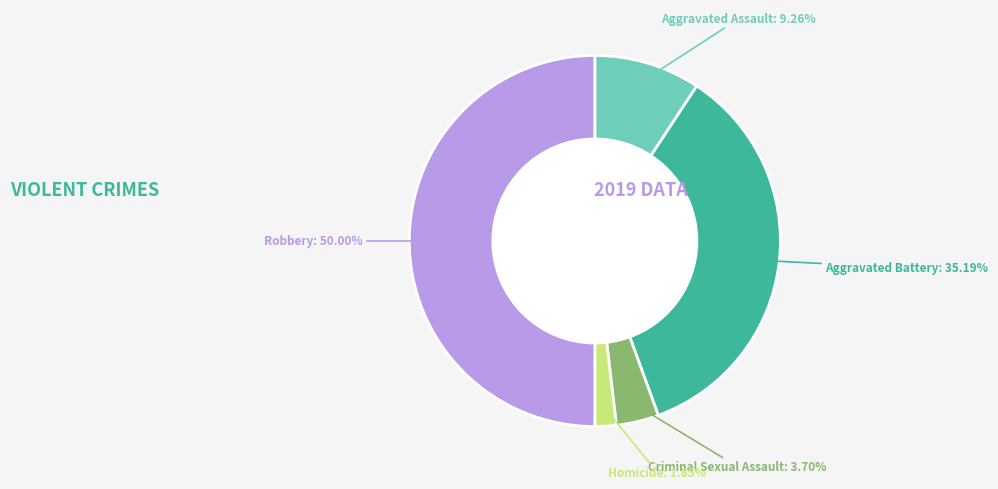

Is the sum of Homicide and Criminal Sexual Assault greater than half?

No